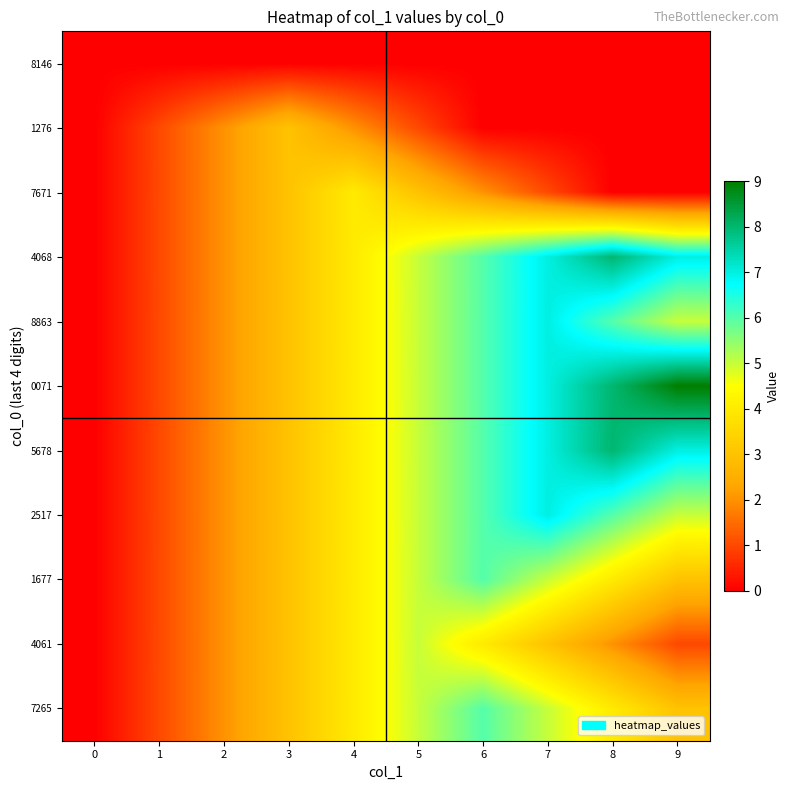

At how many categories does at least one series exceed 0?

9